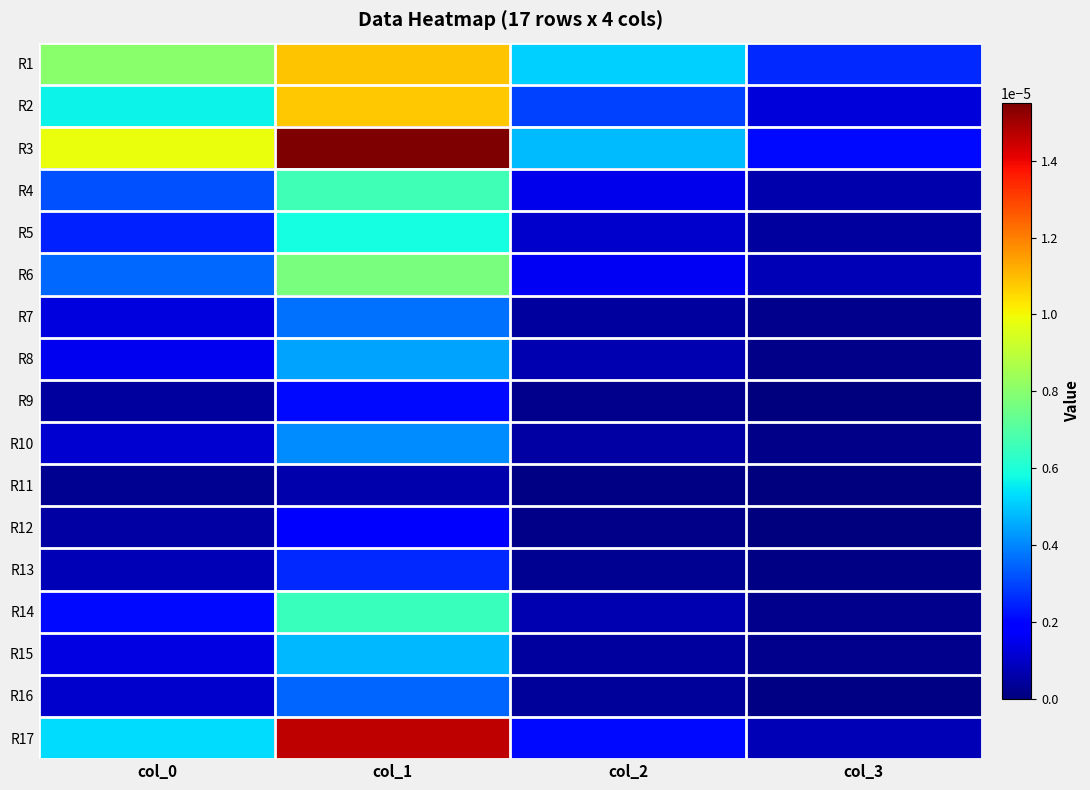

How many series are shown in this chart?

17